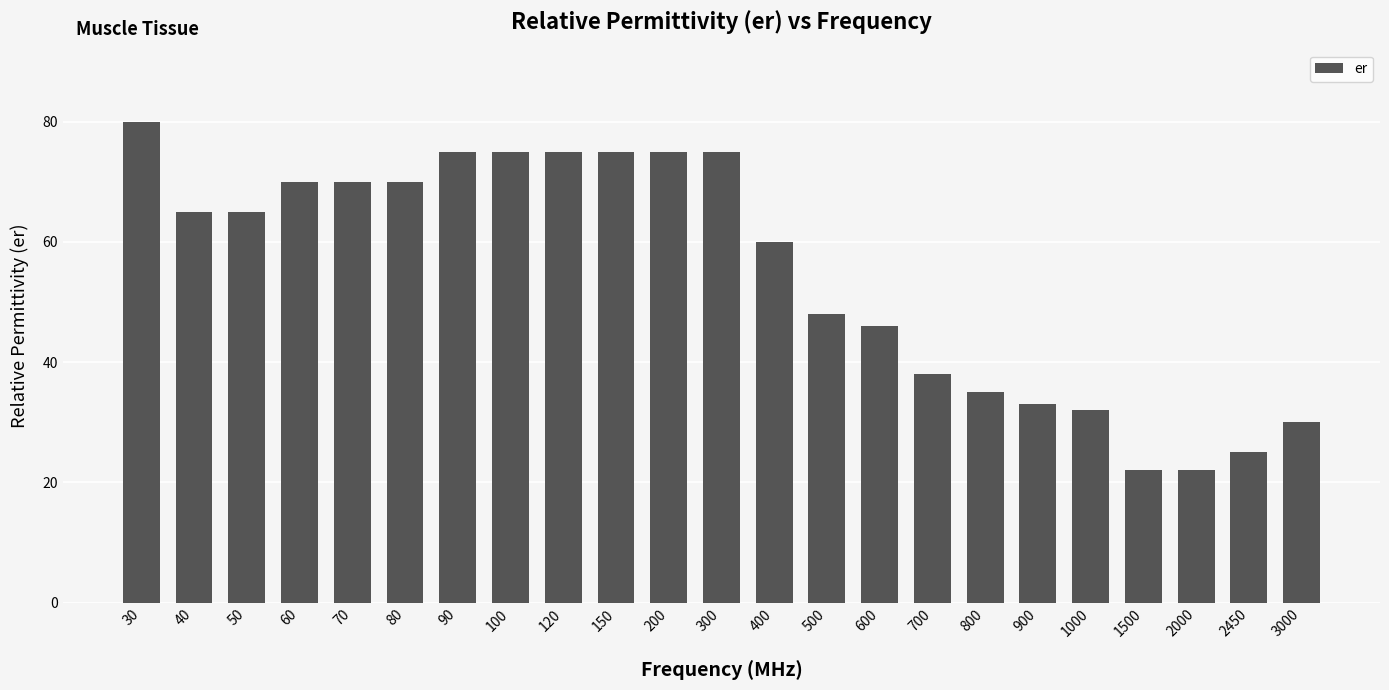

Which label corresponds to the largest value in the chart?

30